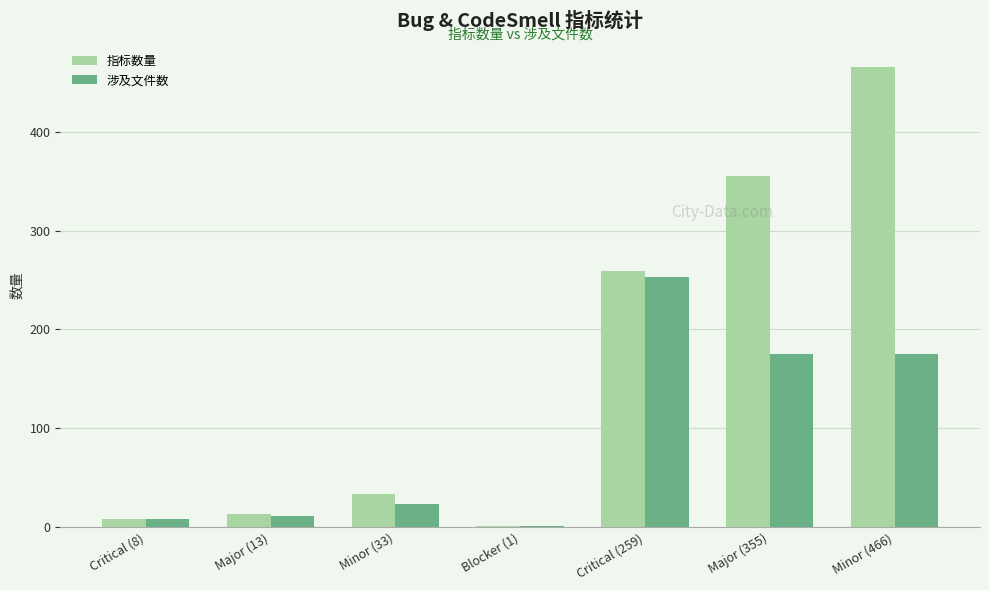

Is the value of 涉及文件数 at Critical (259) greater than the value of 指标数量 at Major (355)?

No